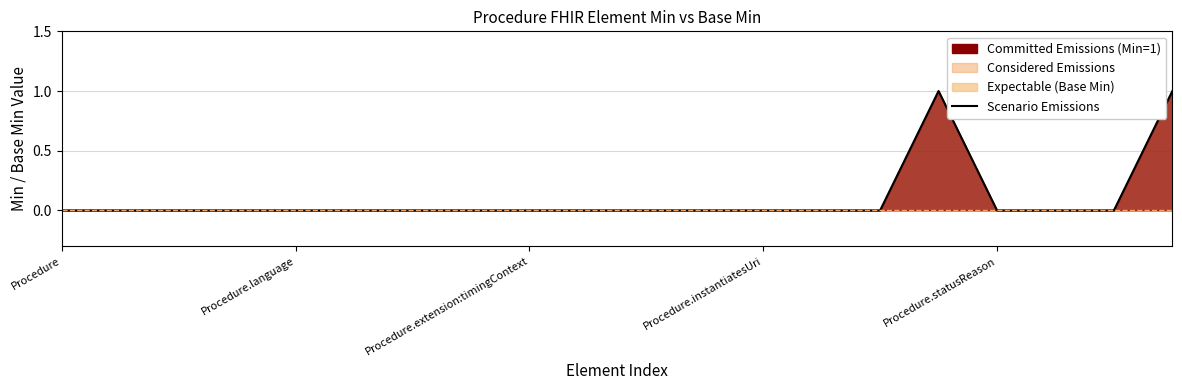

How many values are between 0 and 1?

20